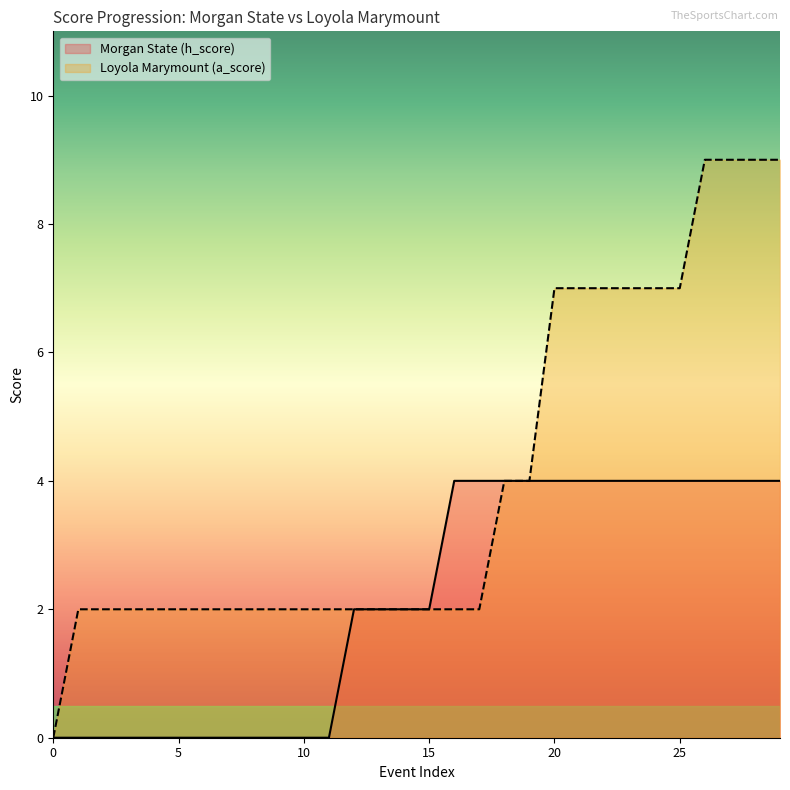

Between 14 and 15, which is larger?

14